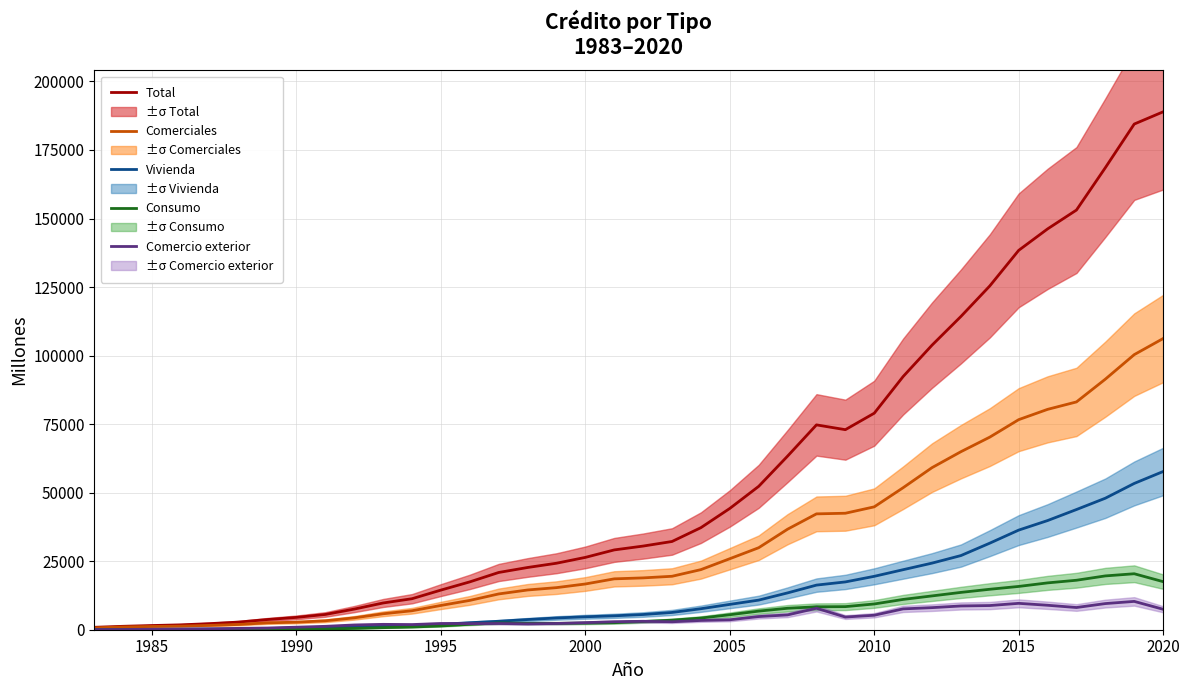

Between 17 and 2010, which is larger?

17